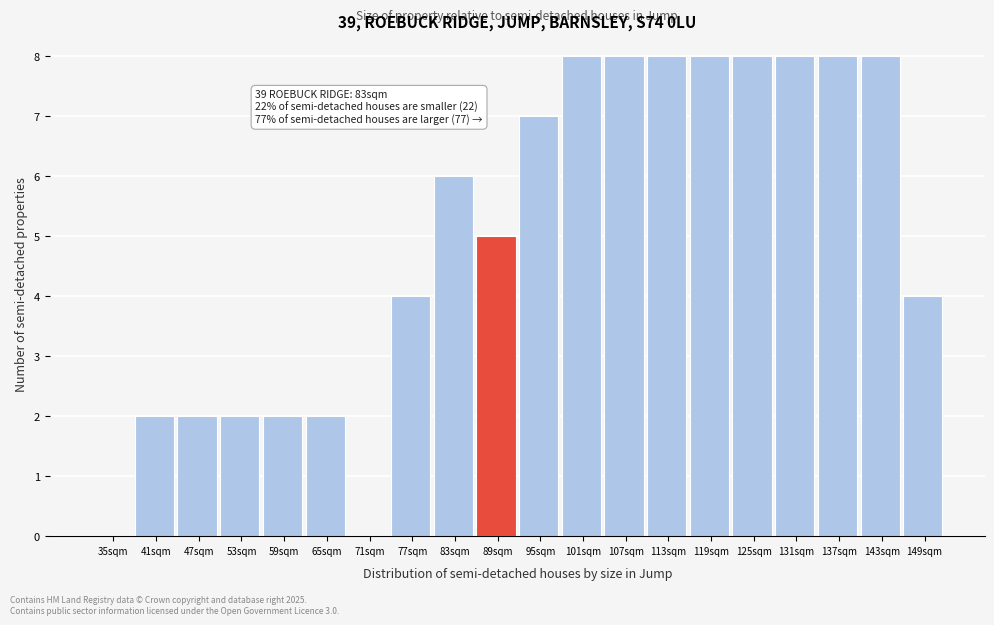

Reading left to right, list all the values displayed in this chart.

35sqm=0	41sqm=2	47sqm=2	53sqm=2	59sqm=2	65sqm=2	71sqm=0	77sqm=4	83sqm=6	89sqm=5	95sqm=7	101sqm=8	107sqm=8	113sqm=8	119sqm=8	125sqm=8	131sqm=8	137sqm=8	143sqm=8	149sqm=4